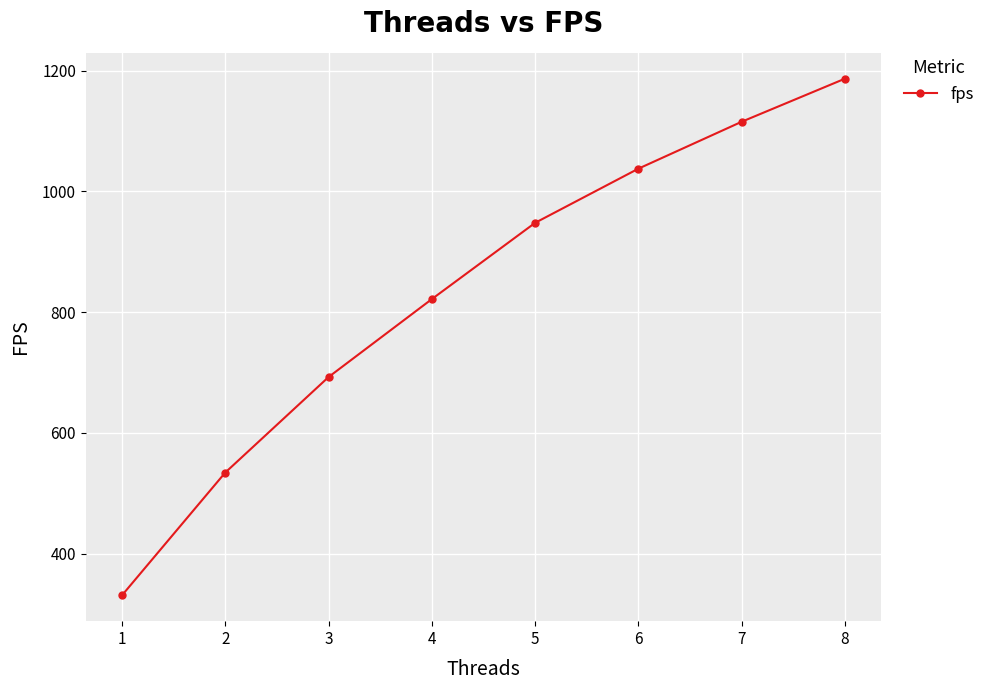

Does the chart have visible grid lines?

Yes